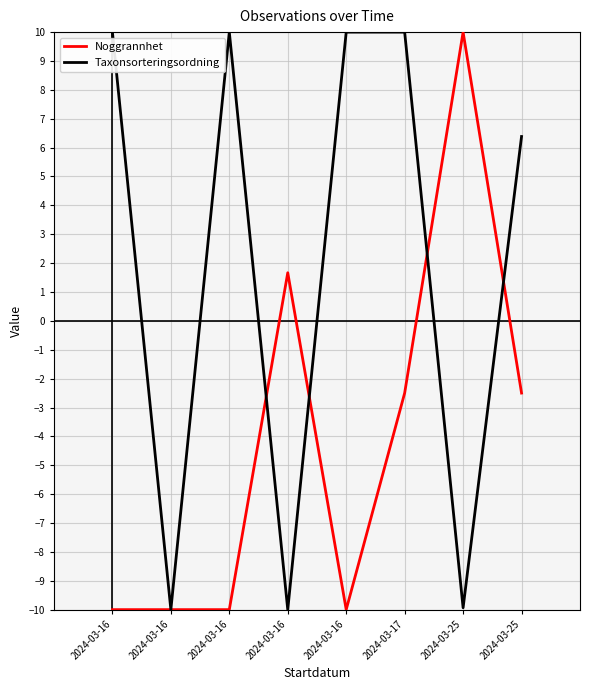

Reading left to right, transcribe all the data shown in this chart.

Noggrannhet: 2024-03-16=-10.0	2024-03-16=-10.0	2024-03-16=-10.0	2024-03-16=1.7	2024-03-16=-10.0	2024-03-17=-2.5	2024-03-25=10.0	2024-03-25=-2.5
Taxonsorteringsordning: 2024-03-16=10.0	2024-03-16=-10.0	2024-03-16=10.0	2024-03-16=-10.0	2024-03-16=10.0	2024-03-17=10.0	2024-03-25=-9.9	2024-03-25=6.4